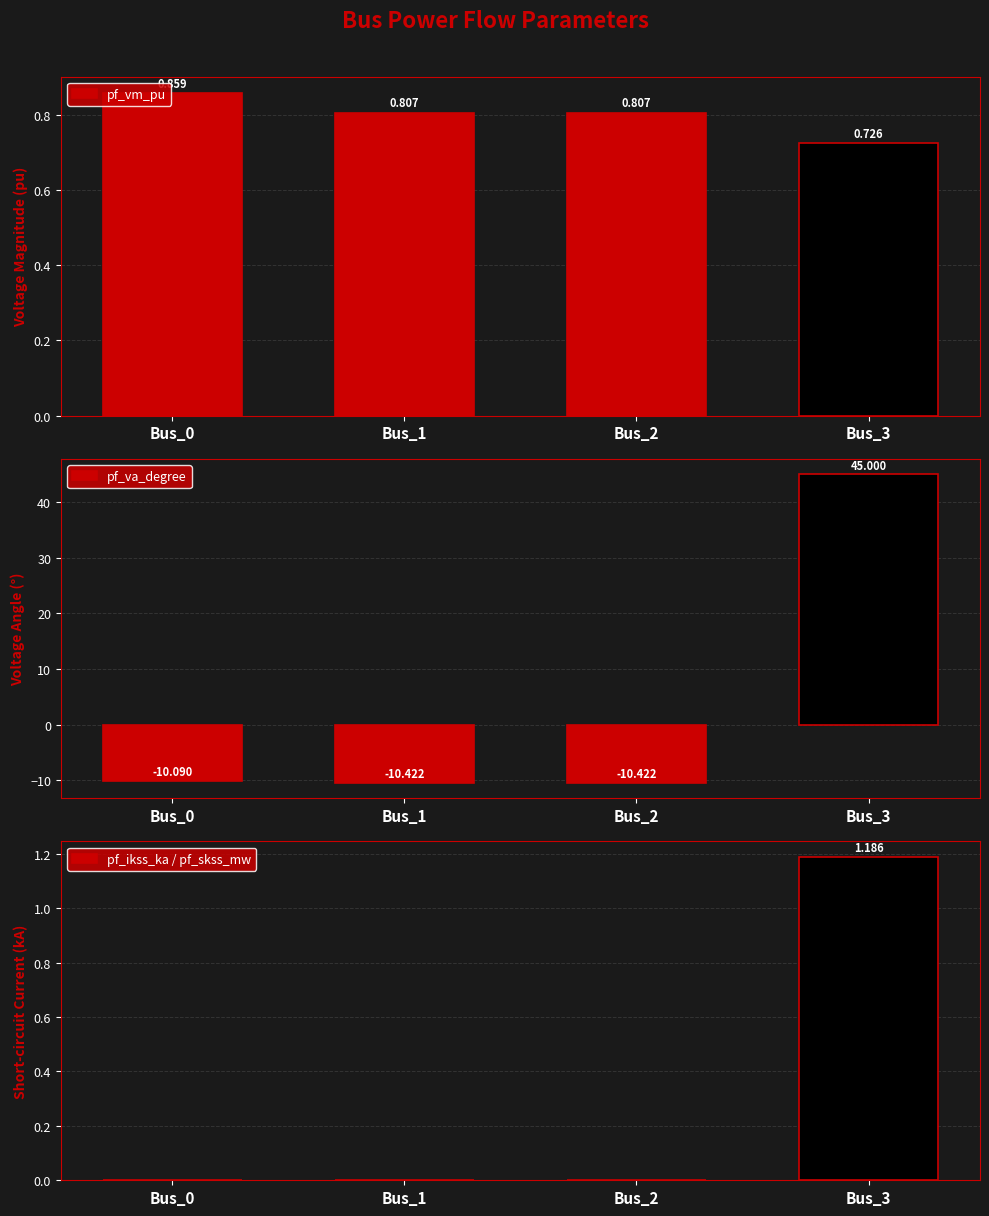

What is the difference between the maximum and minimum values in the pf_va_degree series?

55.4